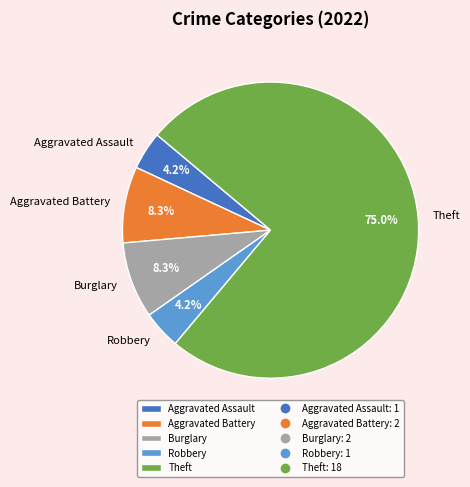

What is the largest slice in the pie chart?

Theft